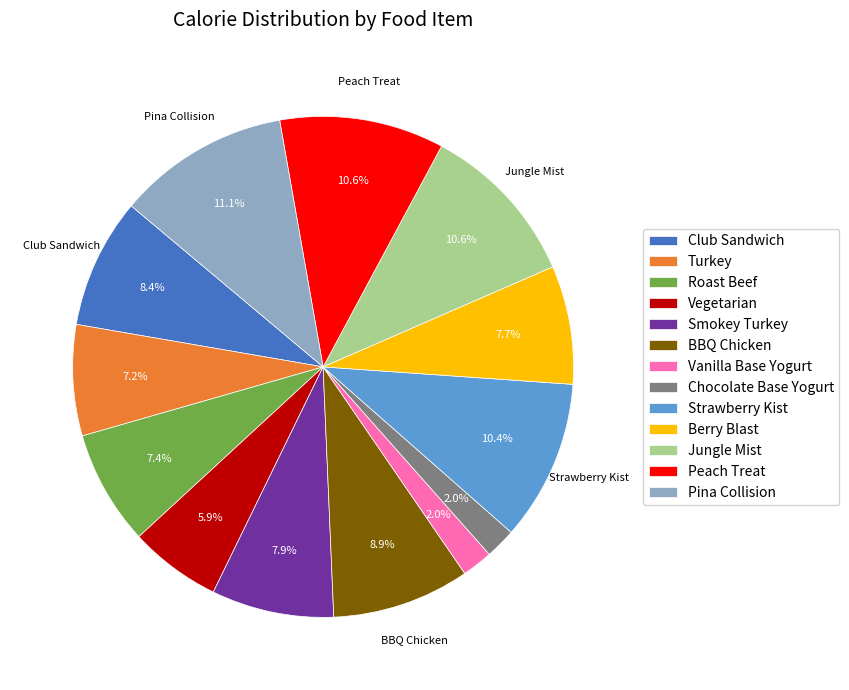

To the nearest percent, what is the combined percentage of BBQ Chicken and Pina Collision?

20%